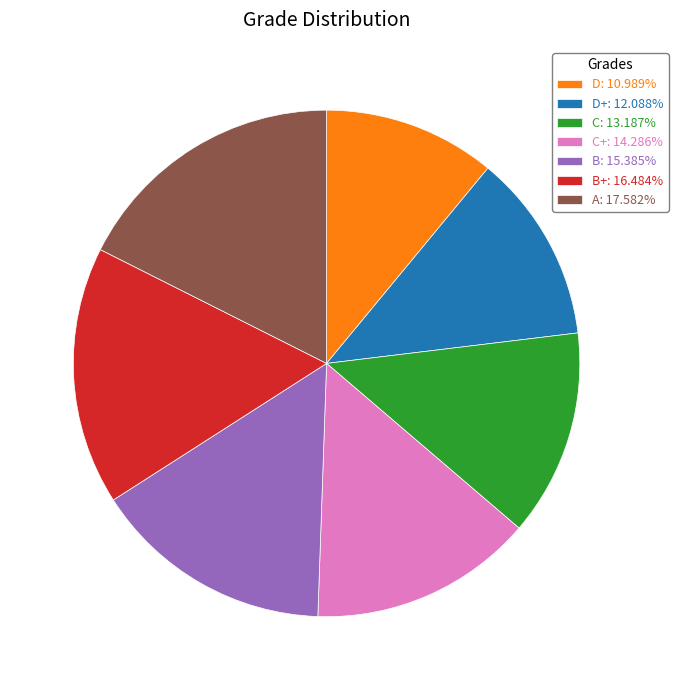

Do D: 10.989% and B+: 16.484% together represent more than half of the pie?

No